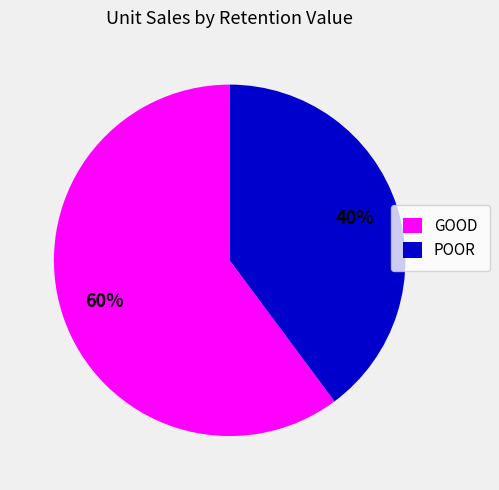

Is it true that GOOD is 55% of the pie?

False